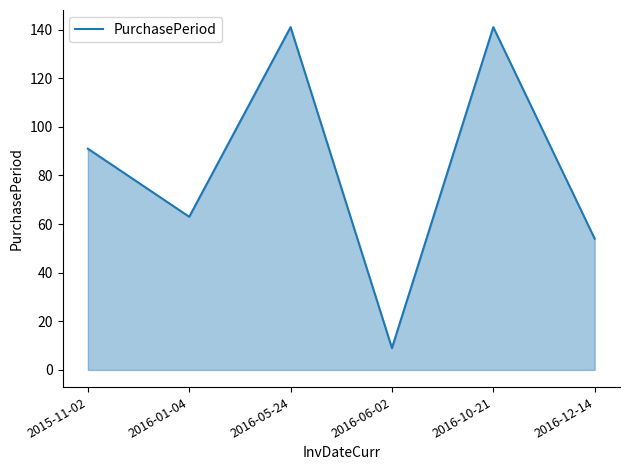

Between 2016-05-24 and 2016-01-04, which is larger?

2016-05-24